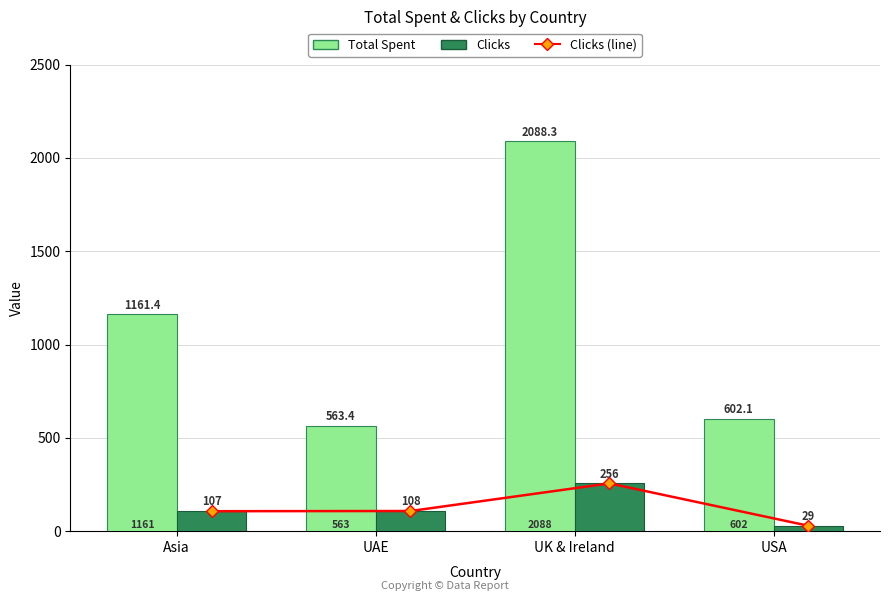

Is the value of Clicks at USA greater than the value of Total Spent at USA?

No